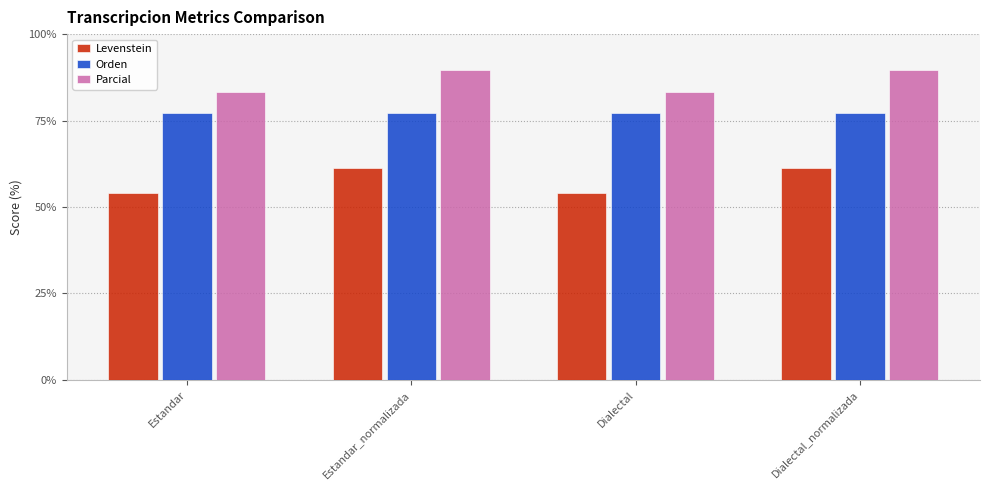

How many data points in Levenstein are above 61?

2